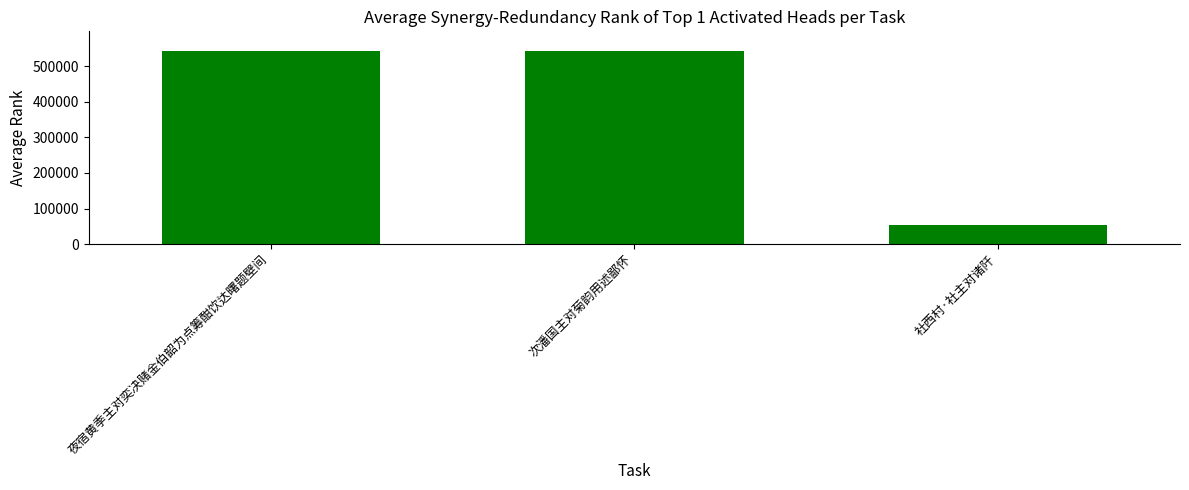

The value at 夜宿黄季主对奕决赌金伯韶为点筹酣饮达曙题壁间 is 544078. True or false?

True